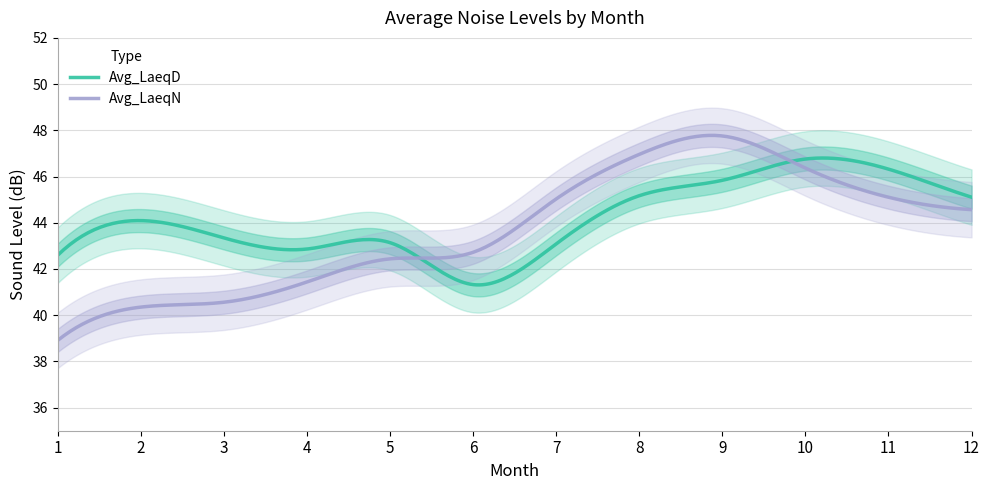

Where does the Avg_LaeqD series first go above 44?

2